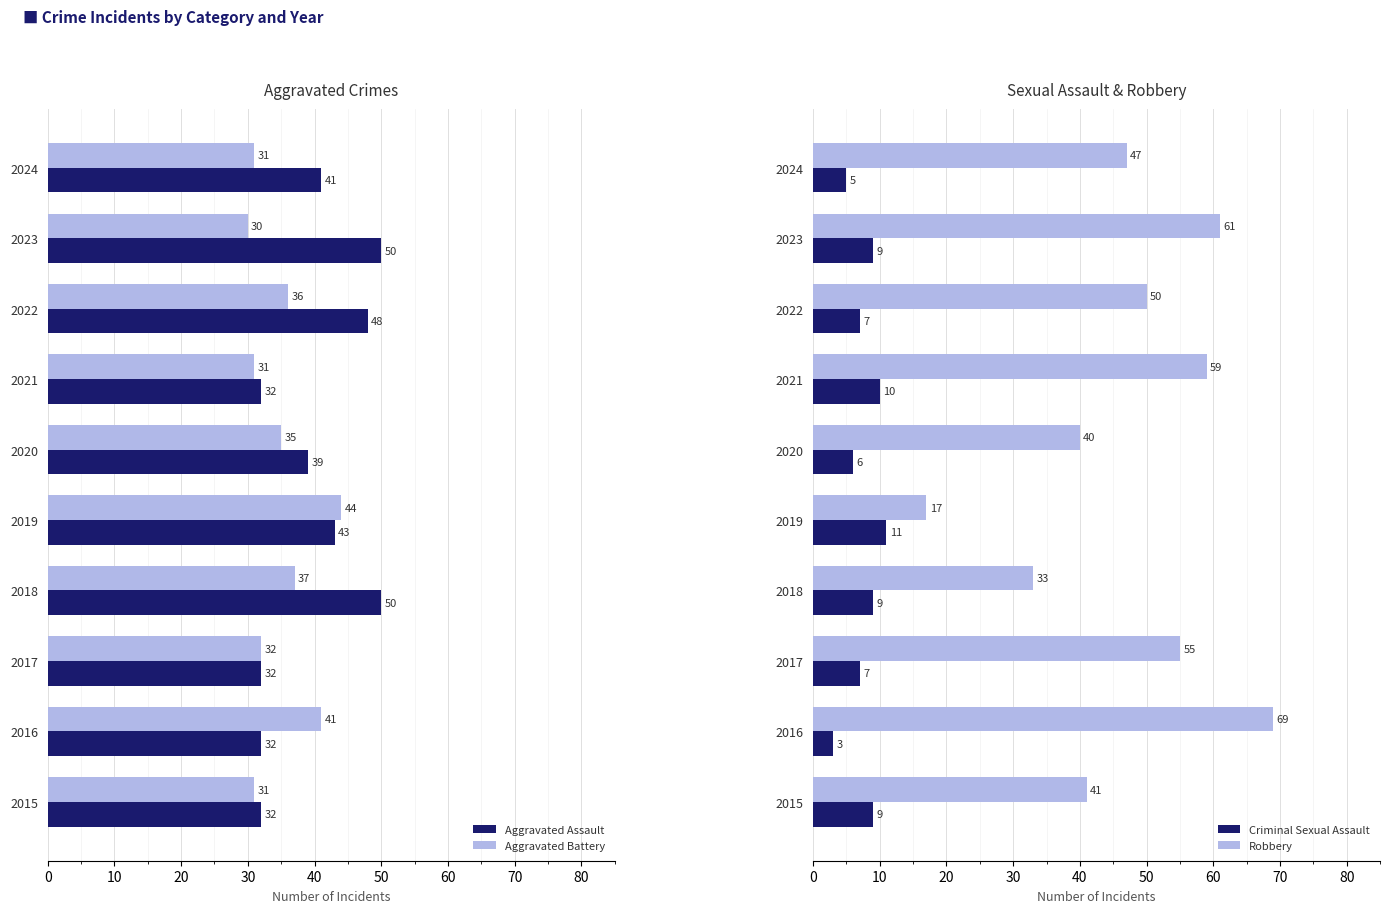

Is the value of Aggravated Battery at 2022 greater than the value of Aggravated Assault at 2022?

No